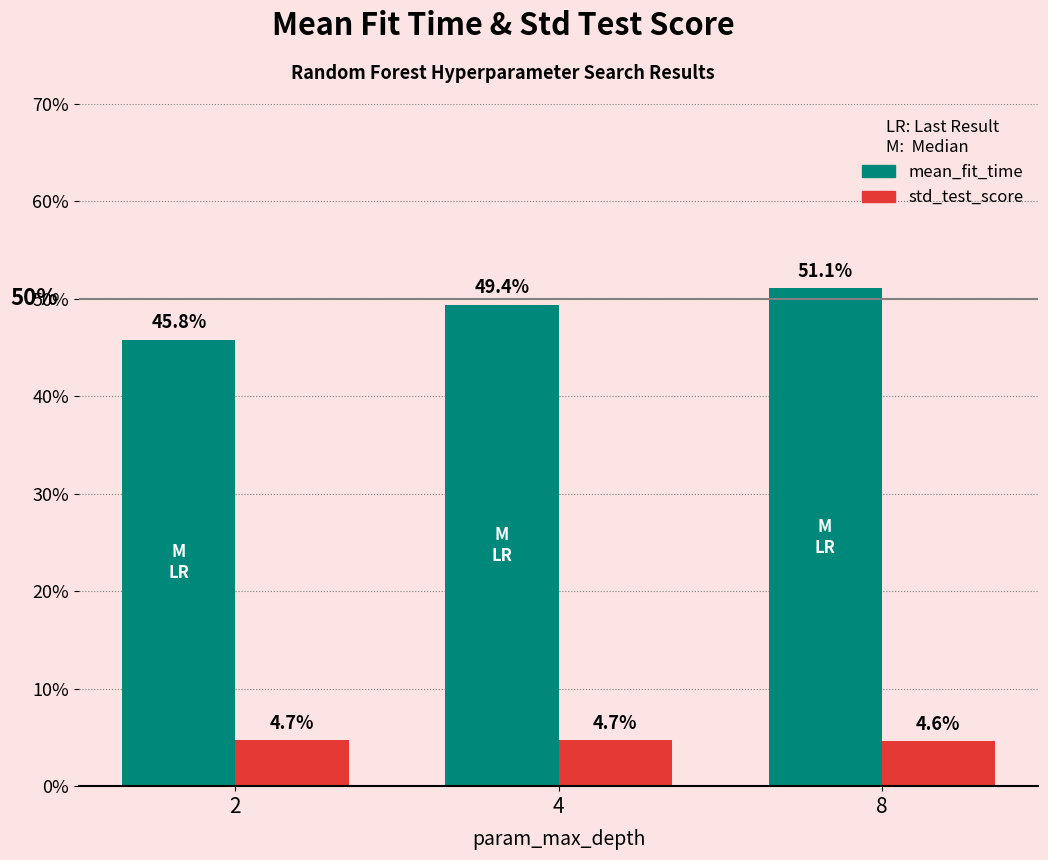

Reading right to left, transcribe all the data shown in this chart.

mean_fit_time: 0.5	0.5	0.5
std_test_score: 0.0	0.0	0.0